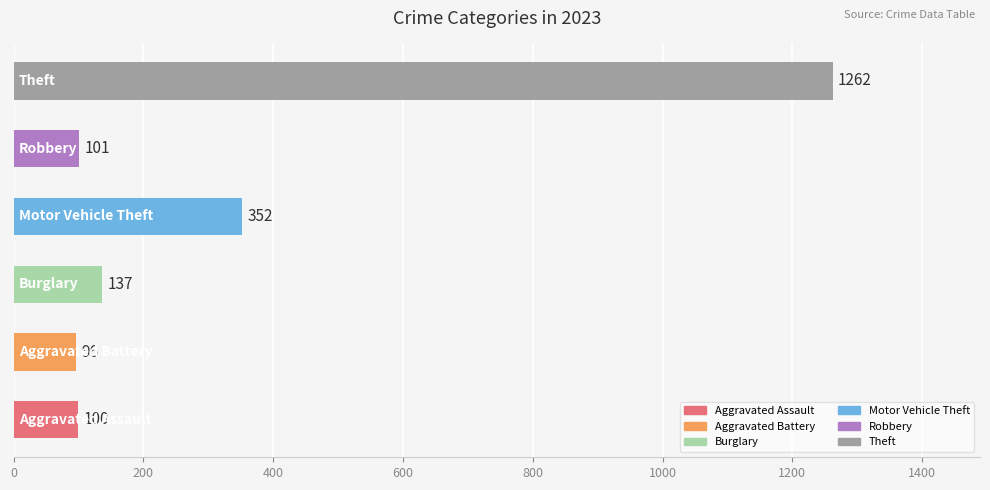

What is the difference between the second highest and second lowest values?

252